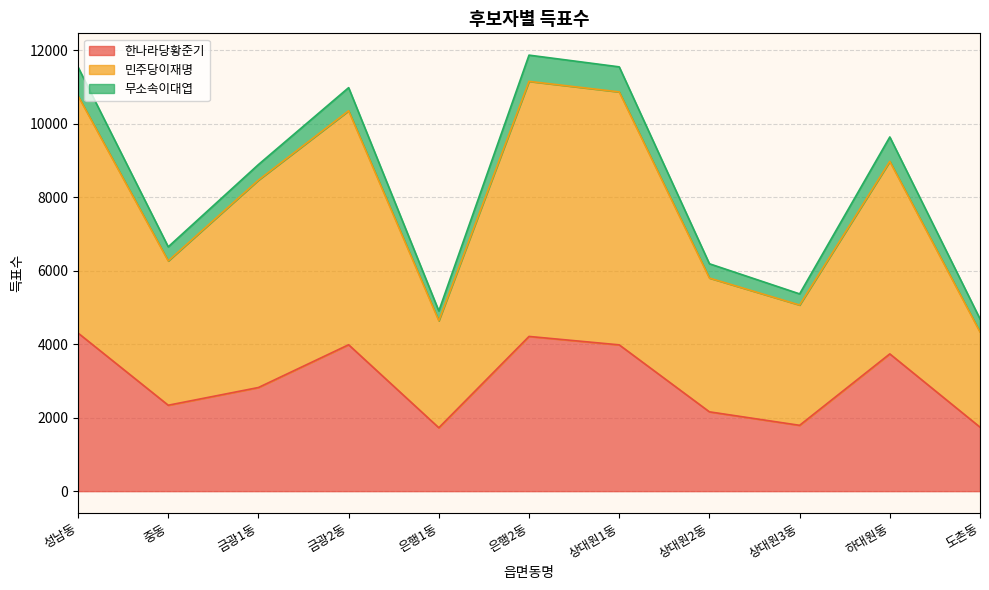

True or false: 민주당이재명 and 한나라당황준기 cross at least once.

False